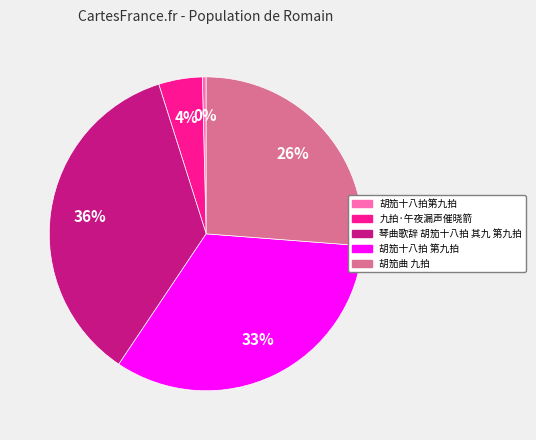

Which has a higher value, 琴曲歌辞 胡笳十八拍 其九 第九拍 or 胡笳曲 九拍?

琴曲歌辞 胡笳十八拍 其九 第九拍